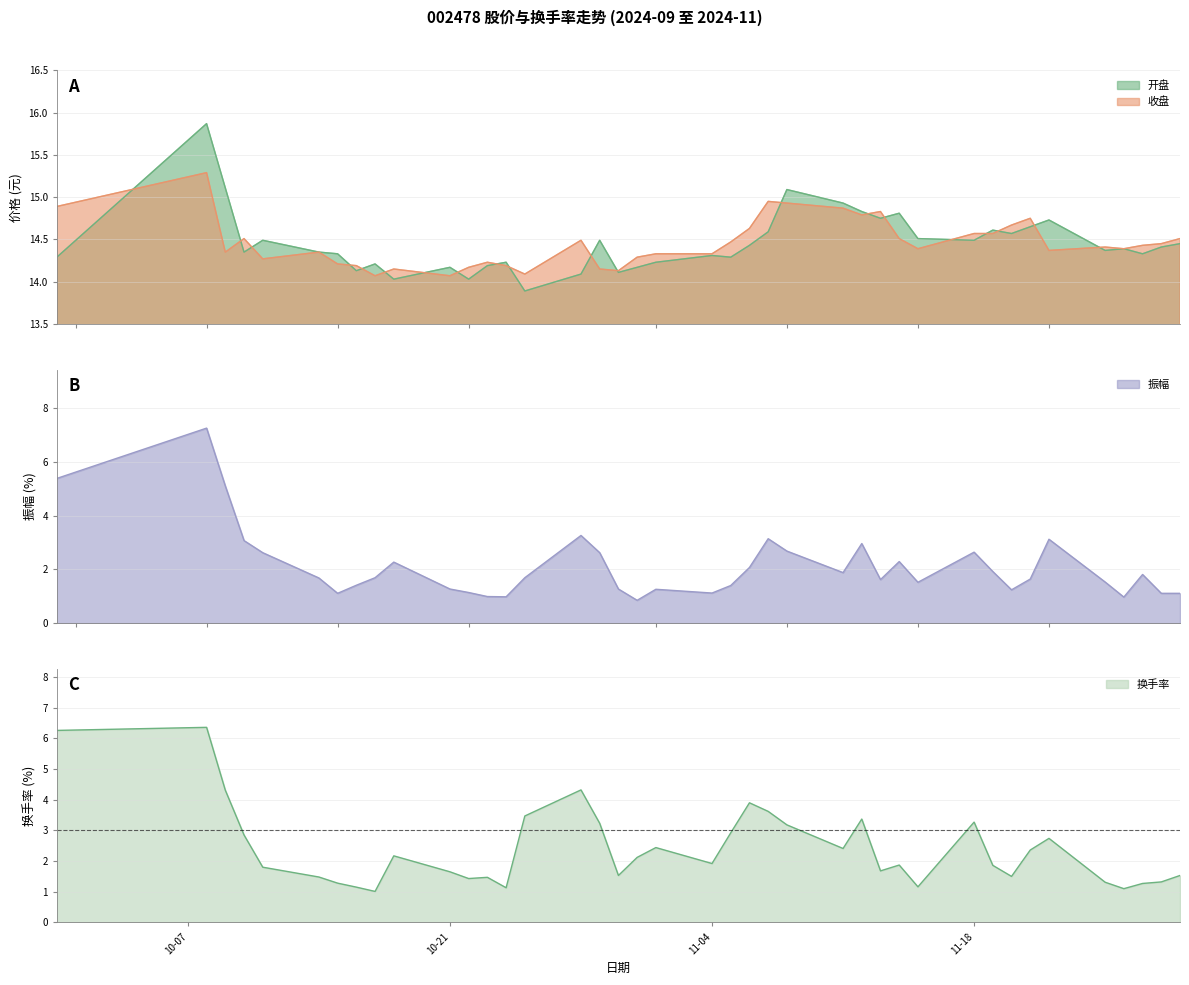

What is the sum of the 开盘 values at 2024-10-23 and 2024-10-14?

28.5